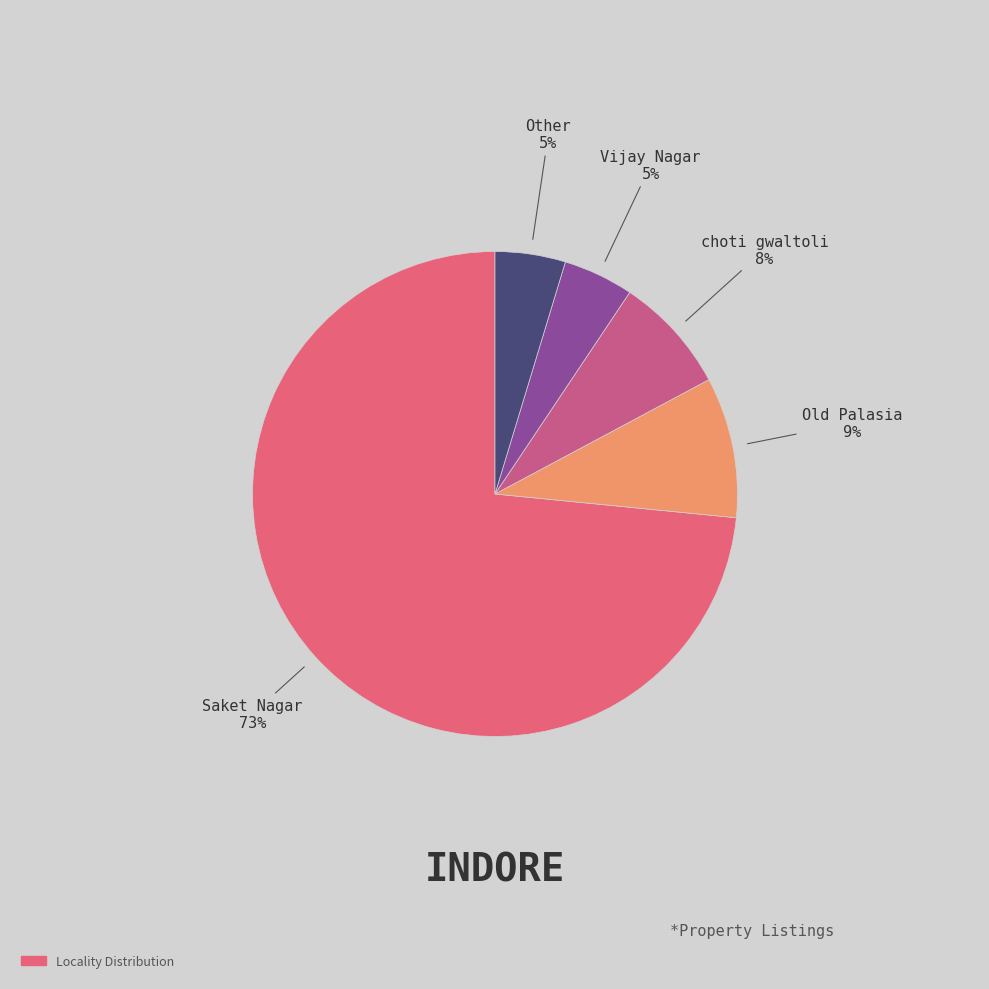

Which slice represents more than half of the pie?

Saket Nagar